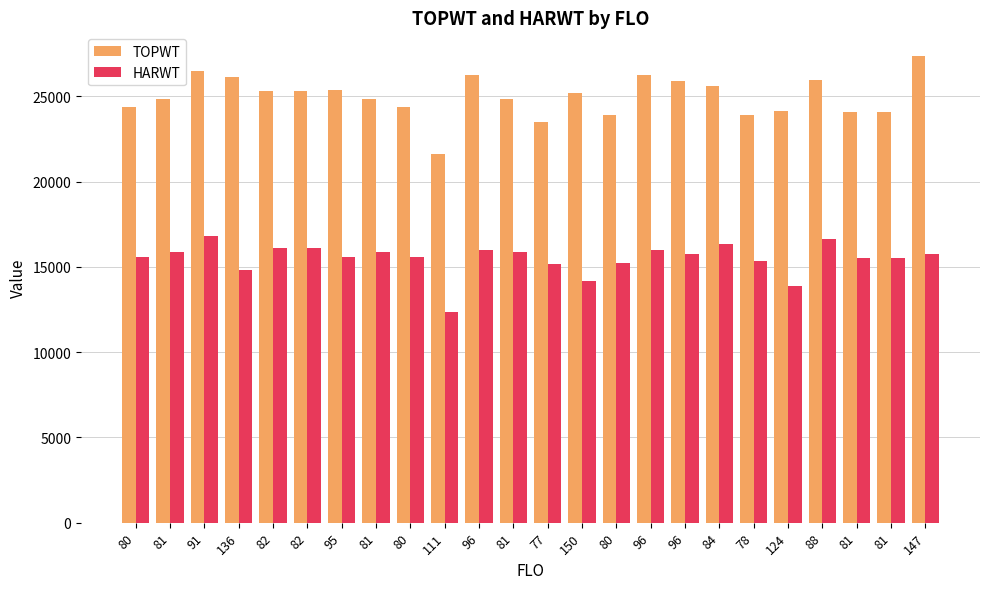

Count the number of data series in this chart.

2